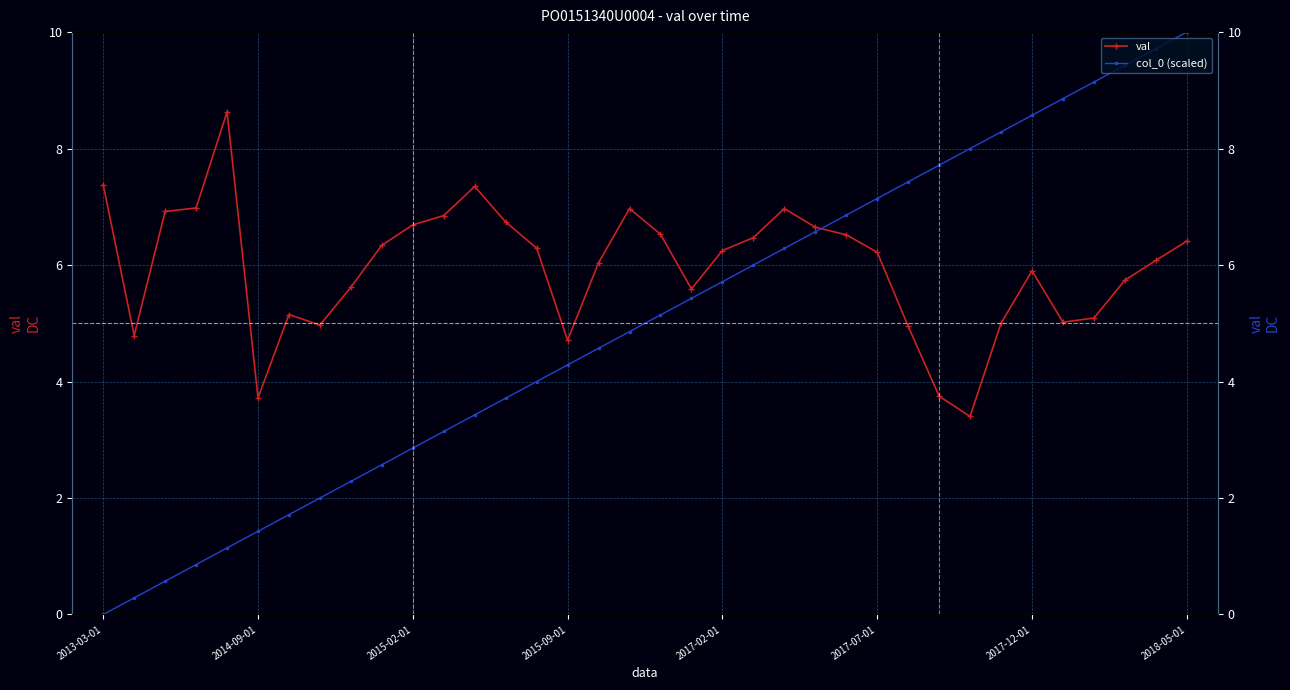

What is the difference between the second highest and second lowest values in the col_0 (scaled) series?

9.4